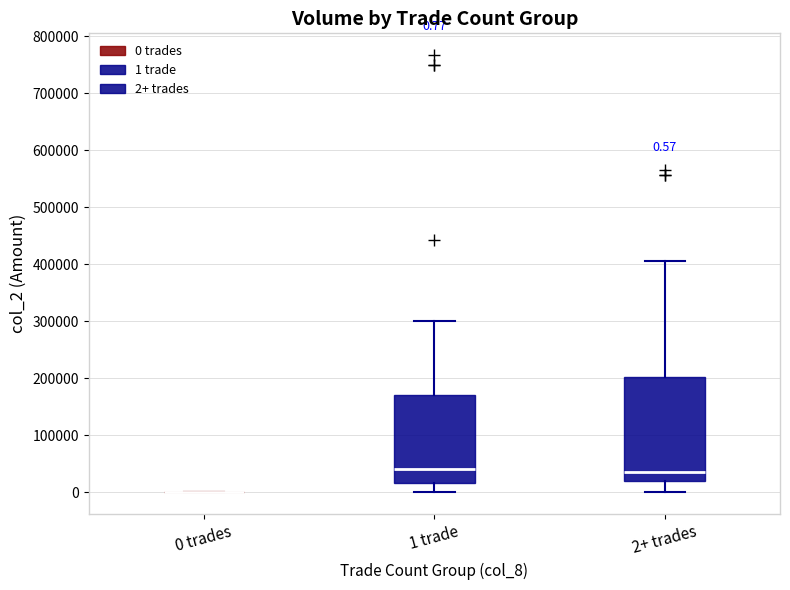

Which box is the tallest, from its lower edge to its upper edge?

2+ trades